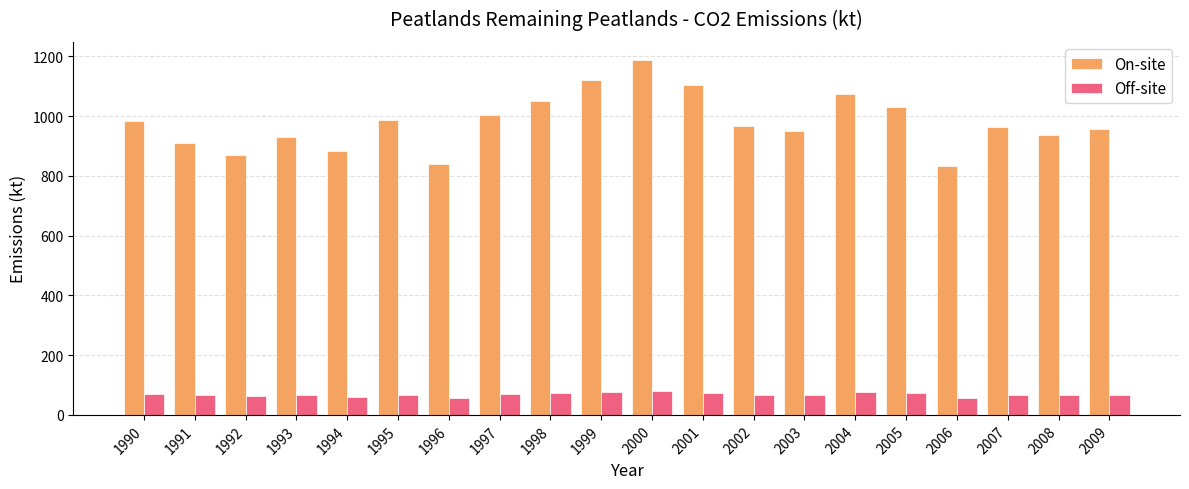

What is the difference between the highest and lowest values at 2002?

900